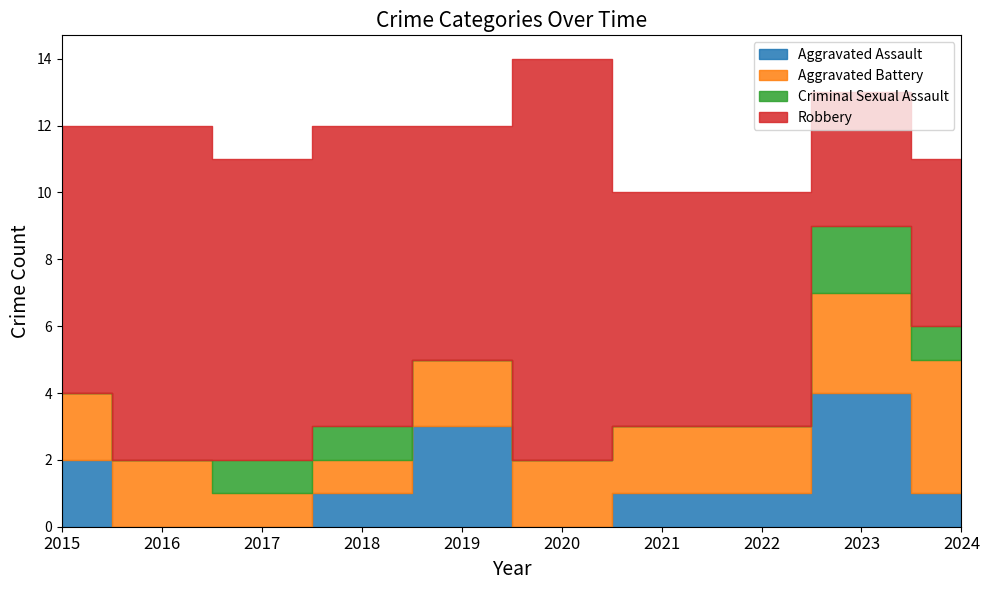

At how many categories does at least one series exceed 2?

10